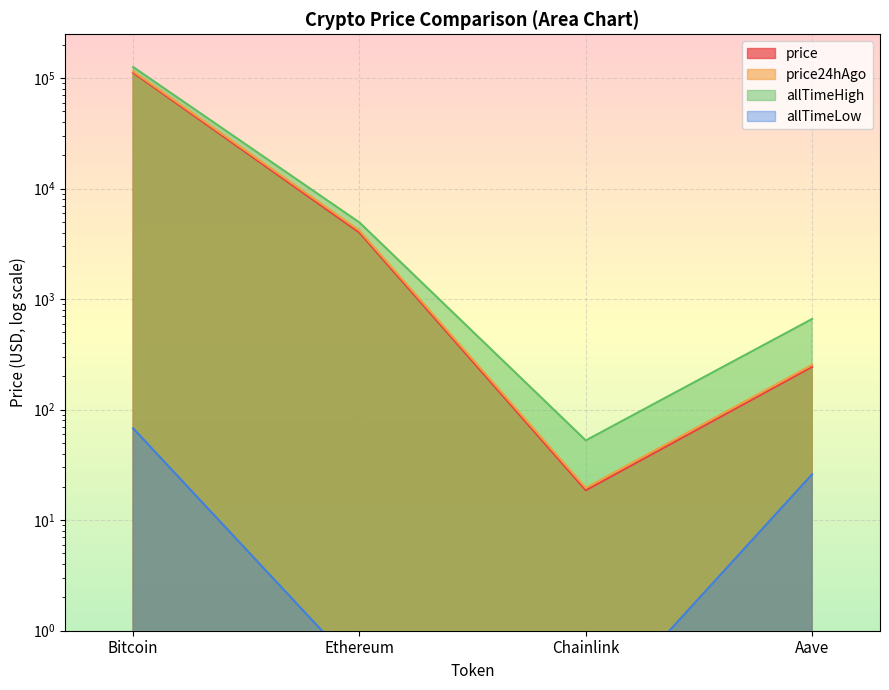

What position from the left is Chainlink?

3